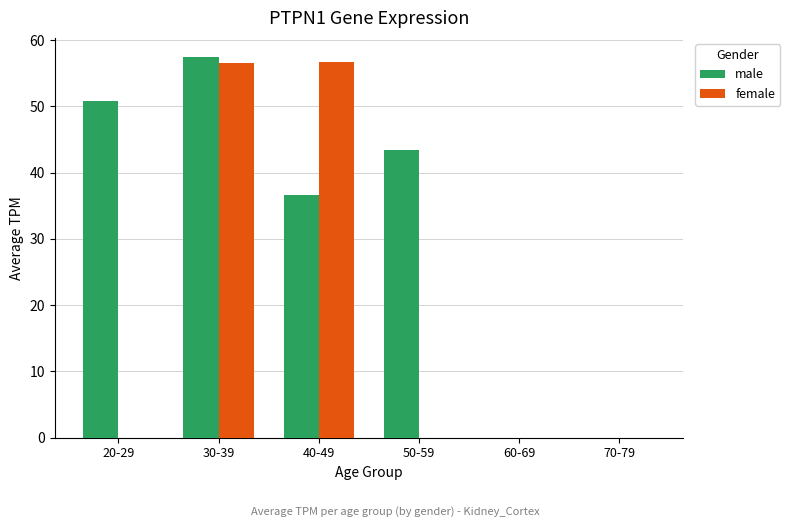

What is the sum of the female values at 70-79 and 40-49?

56.8